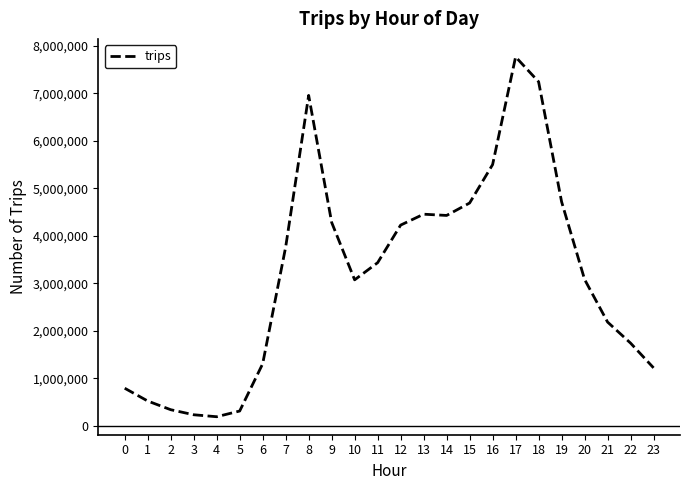

True or false: the data shows 1798239 at 6.

False